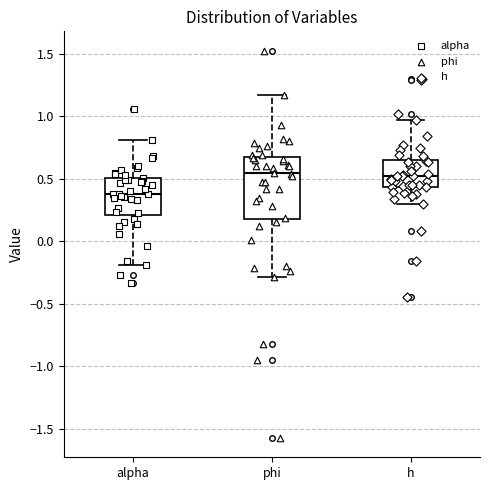

Reading left to right, transcribe this box plot: for each box, give where its median line is, the range the box spans, and where its two whiskers end, as read against the y-axis. The values are not printed on the chart, so give them approximately, as read against the axis.

alpha: median 0.40, box 0.20 to 0.50, whiskers -0.20 to 0.80
phi: median 0.55, box 0.20 to 0.65, whiskers -0.30 to 1.15
h: median 0.50, box 0.45 to 0.65, whiskers 0.30 to 0.95